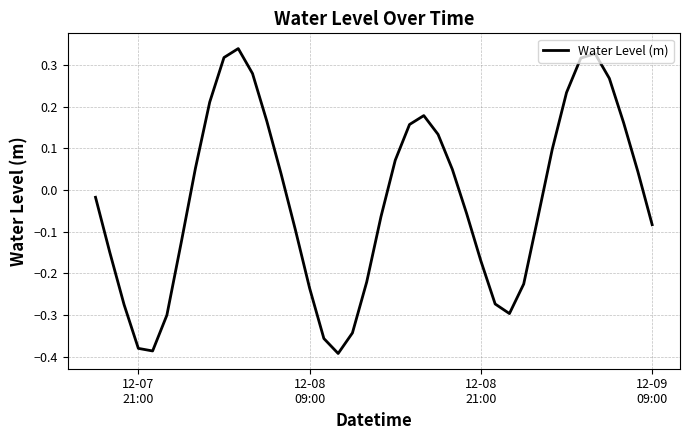

What is the difference between the maximum and minimum values?

0.7